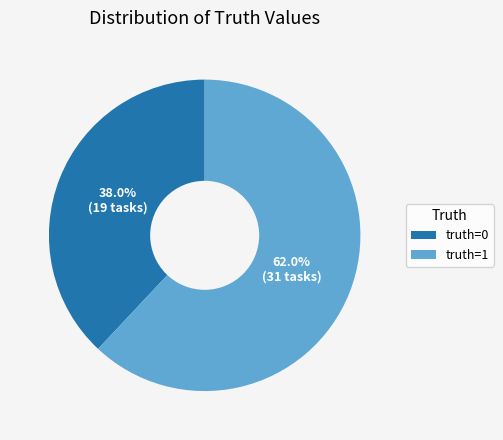

Which category accounts for the majority?

truth=1